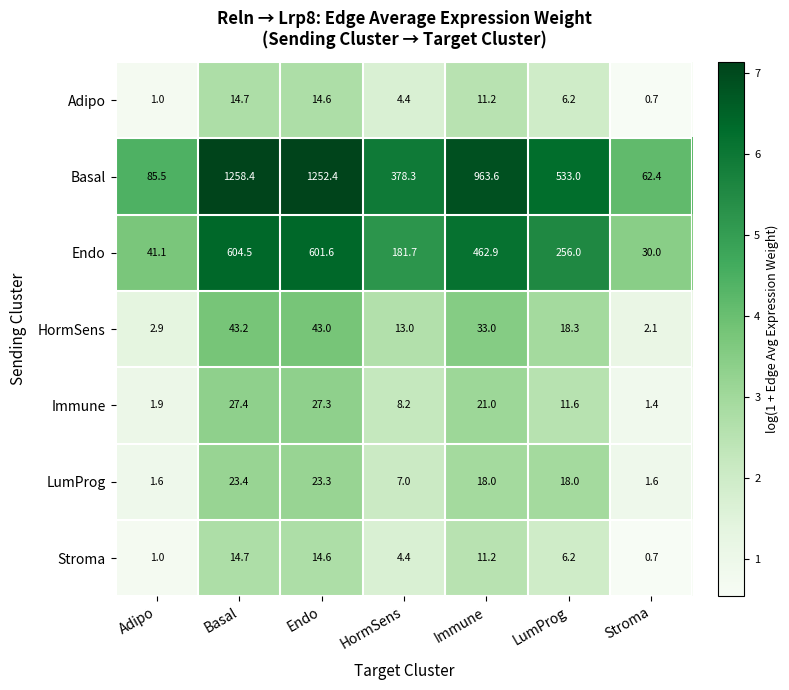

At how many categories does at least one series exceed 1?

7